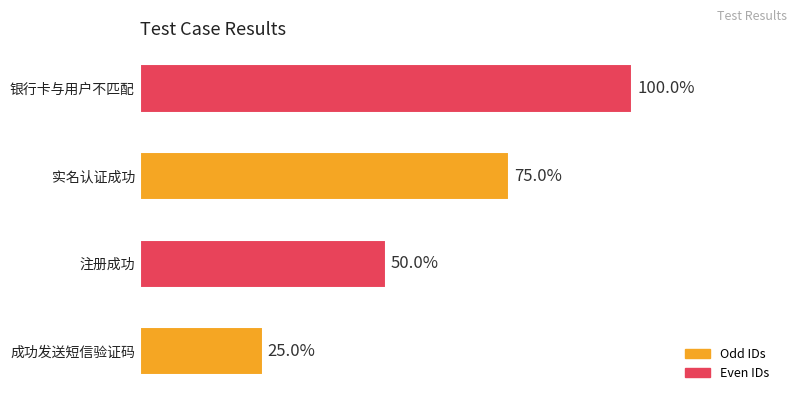

Which category has the highest value across all series?

银行卡与用户不匹配